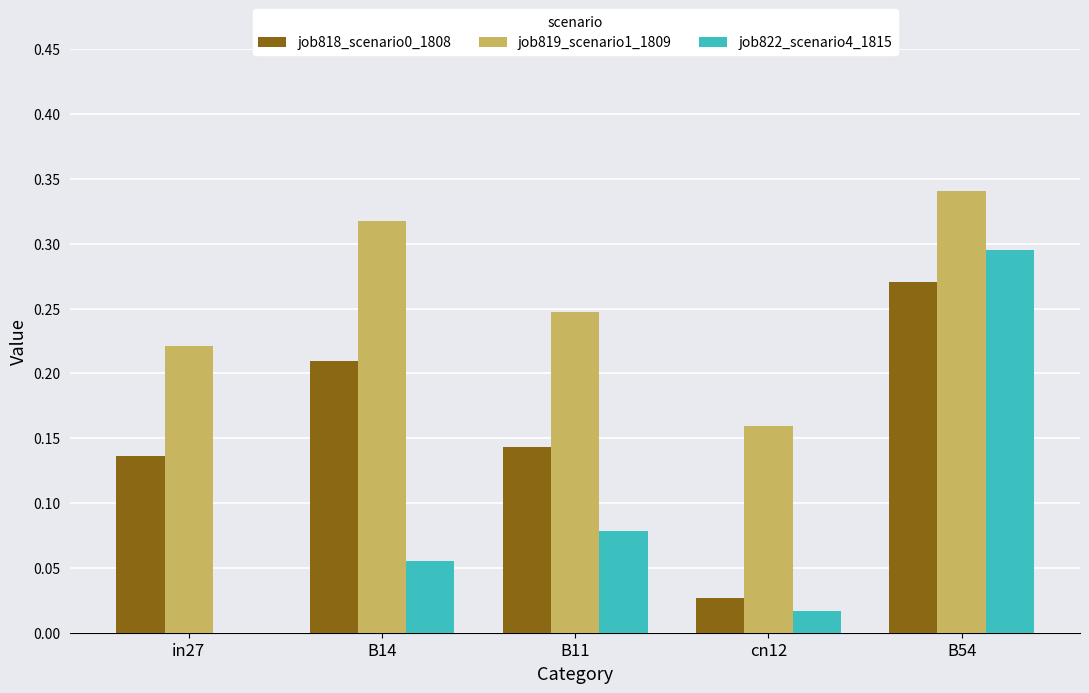

Which category has the highest value across all series?

B54